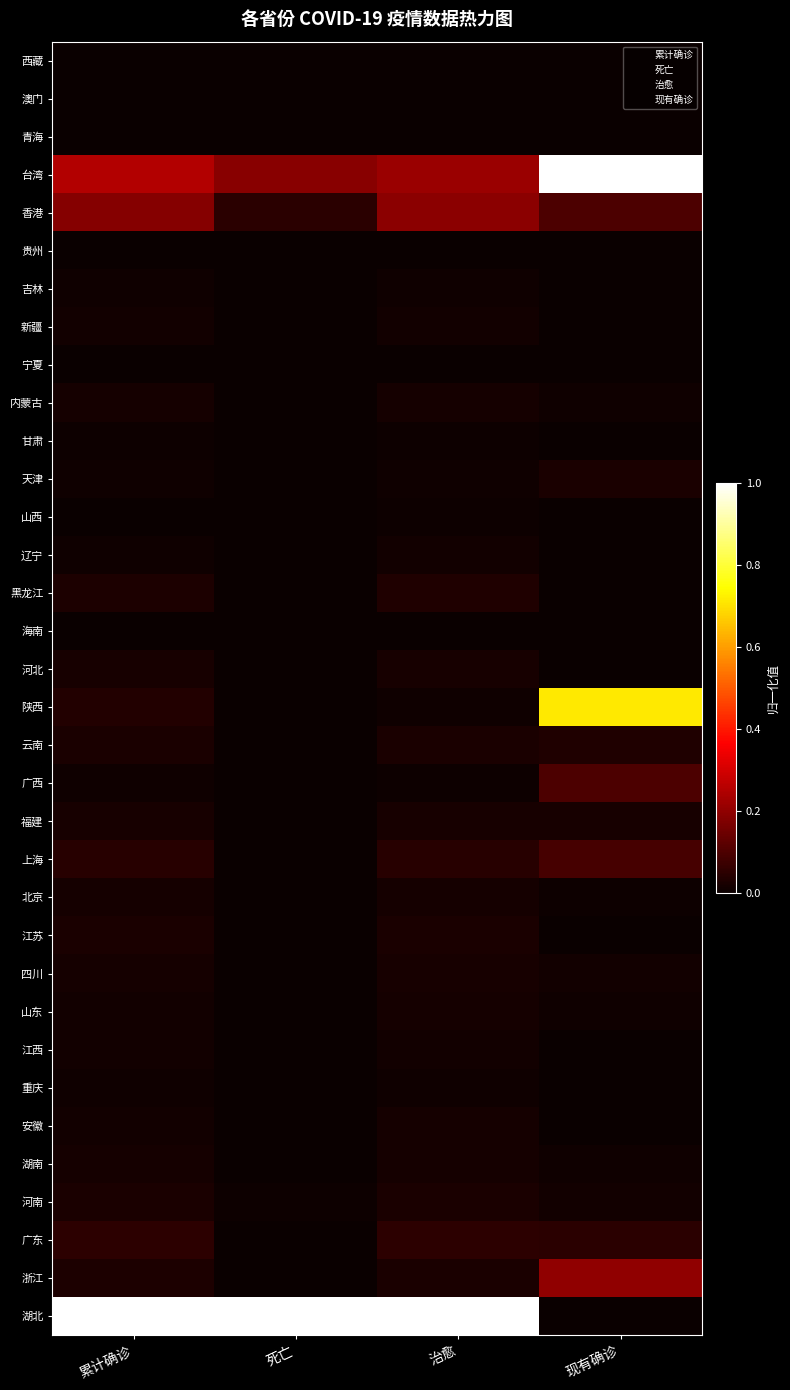

At how many categories does at least one series exceed 0?

4